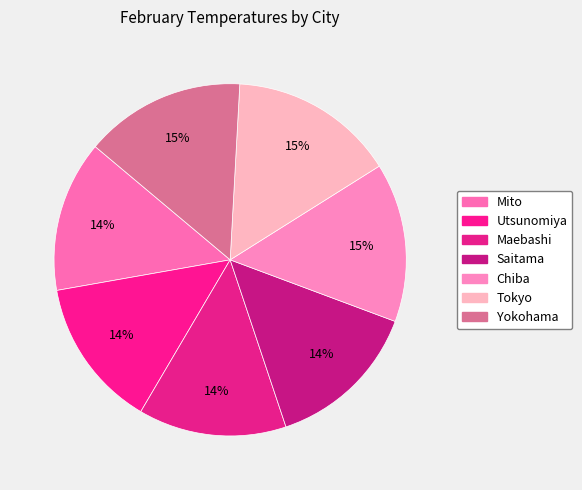

To the nearest percent, what portion does Saitama represent?

14%